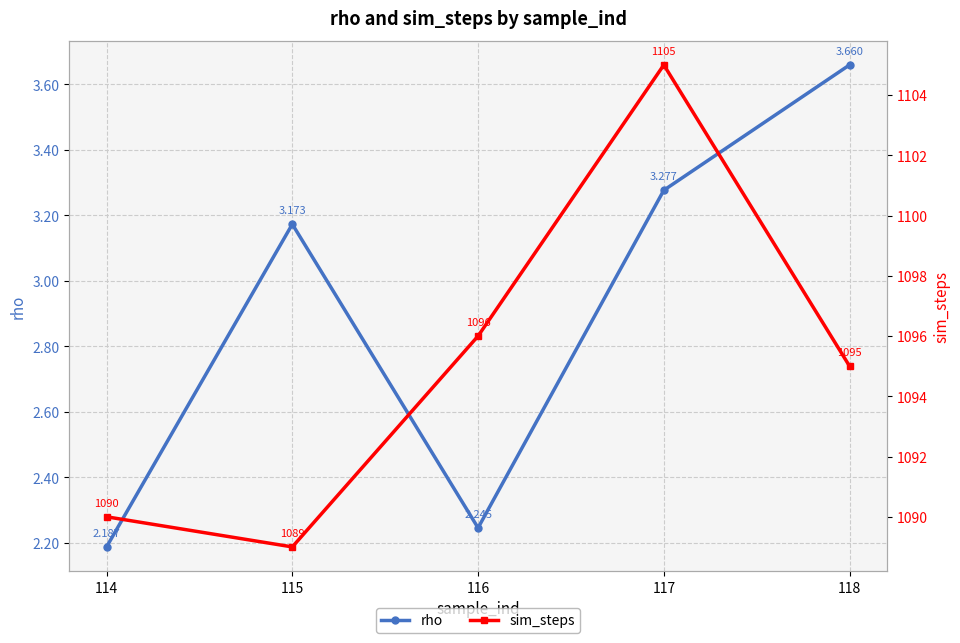

What is the approximate value of sim_steps at 118?

1095.0